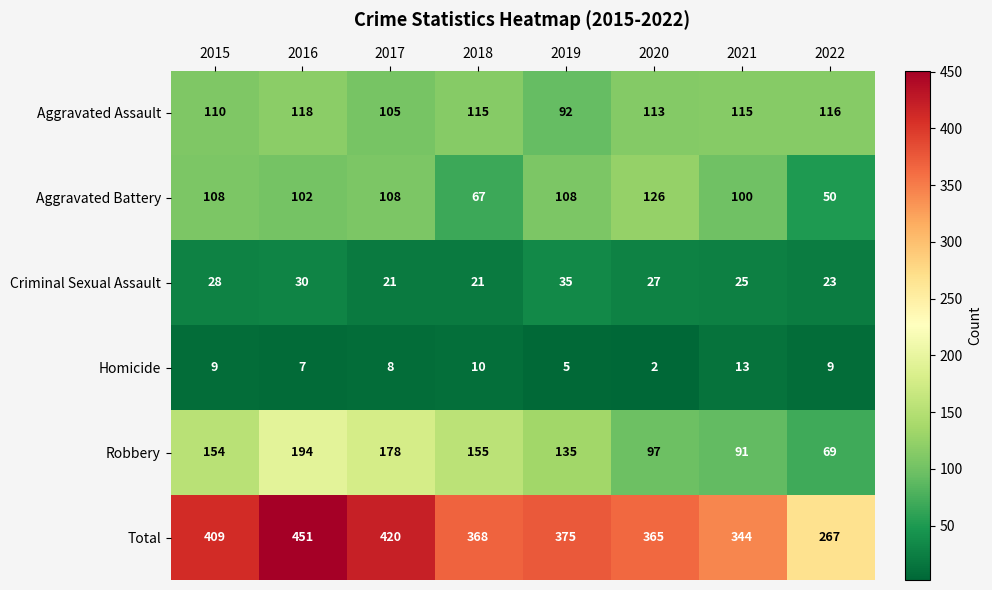

Rank the series at 2018 from highest to lowest value.

Total, Robbery, Aggravated Assault, Aggravated Battery, Criminal Sexual Assault, Homicide